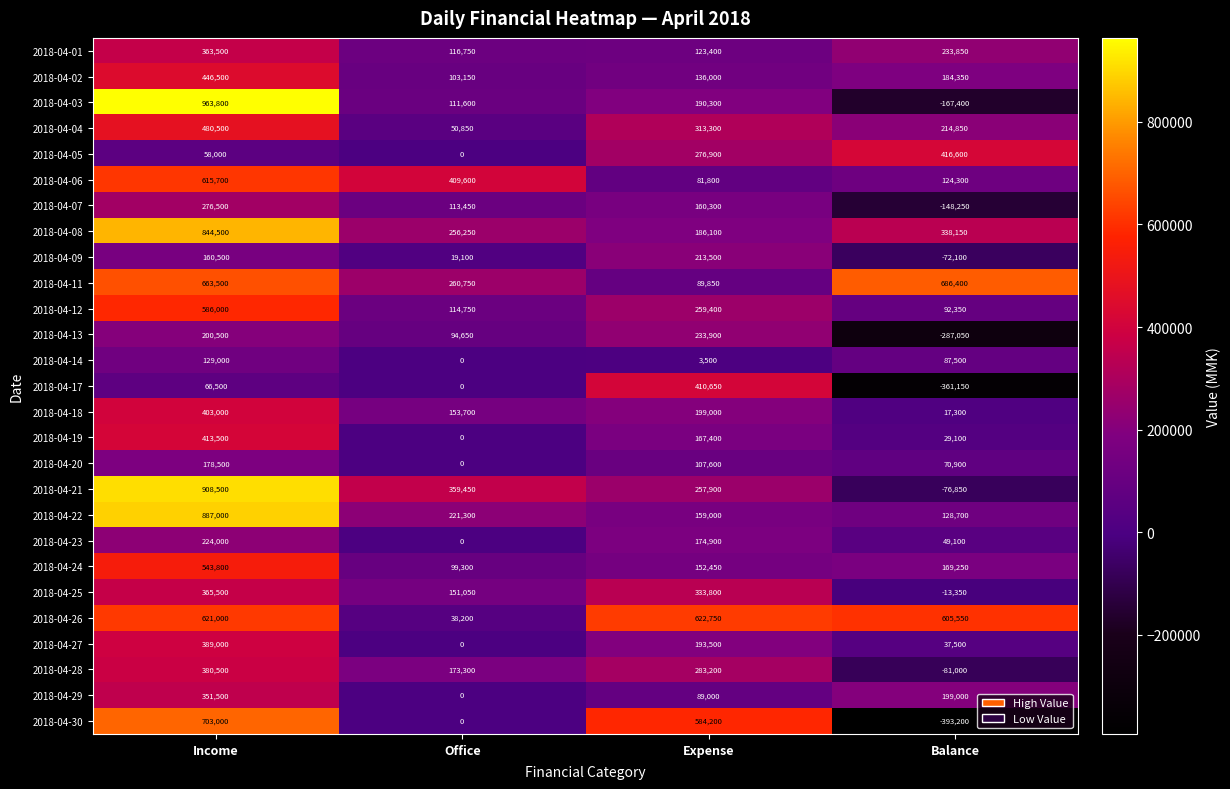

At which label does 2018-04-14 first exceed 87500?

Income